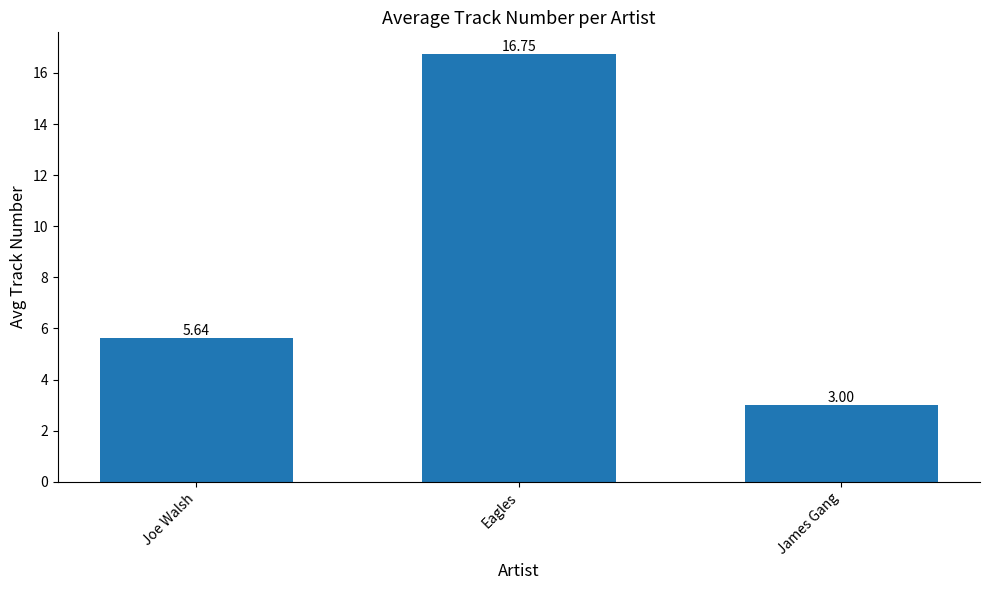

At which category does the chart reach its peak across all series?

Eagles